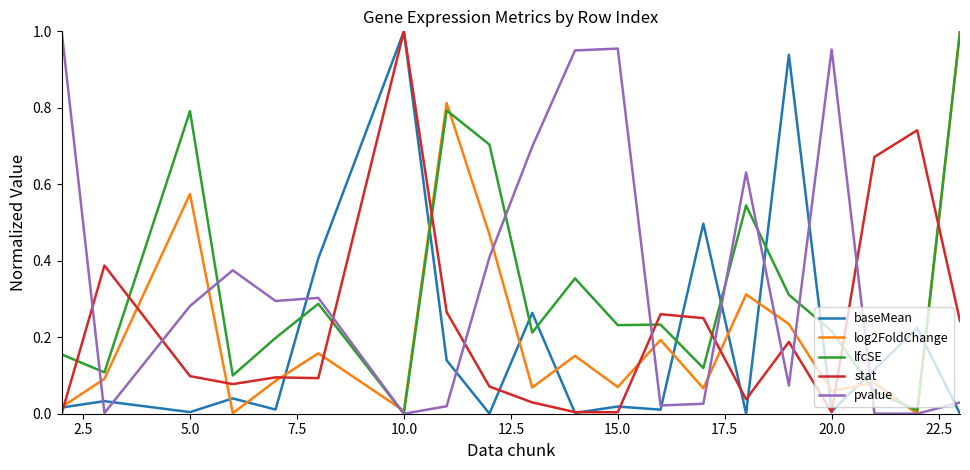

True or false: pvalue and stat intersect in this chart.

True